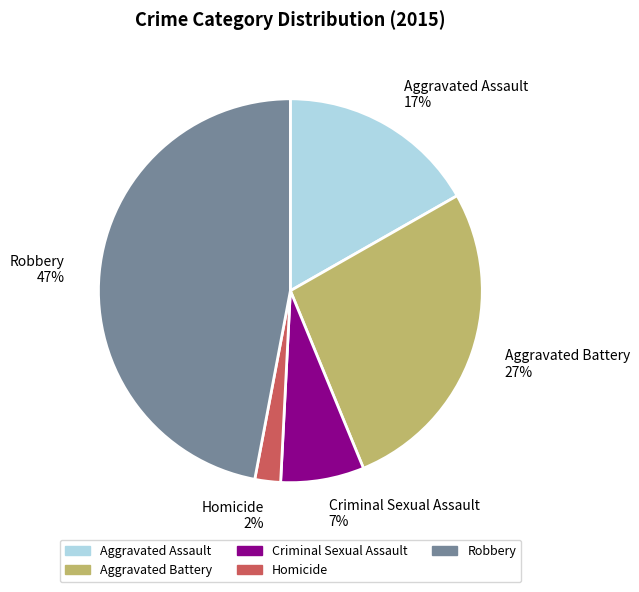

Is there a majority slice in this chart?

No